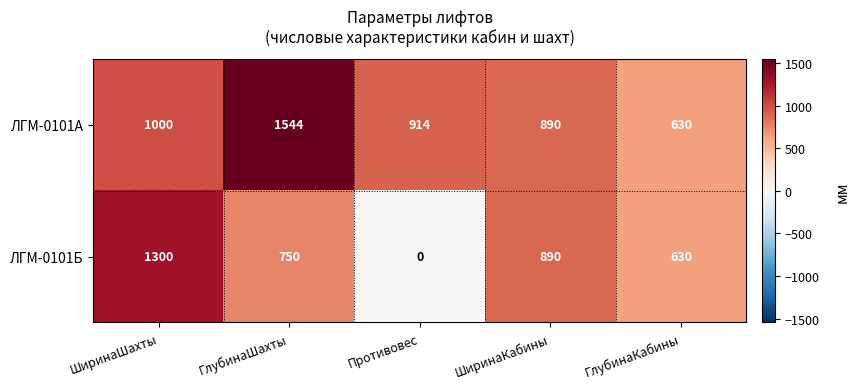

Count the number of categories in the chart.

5